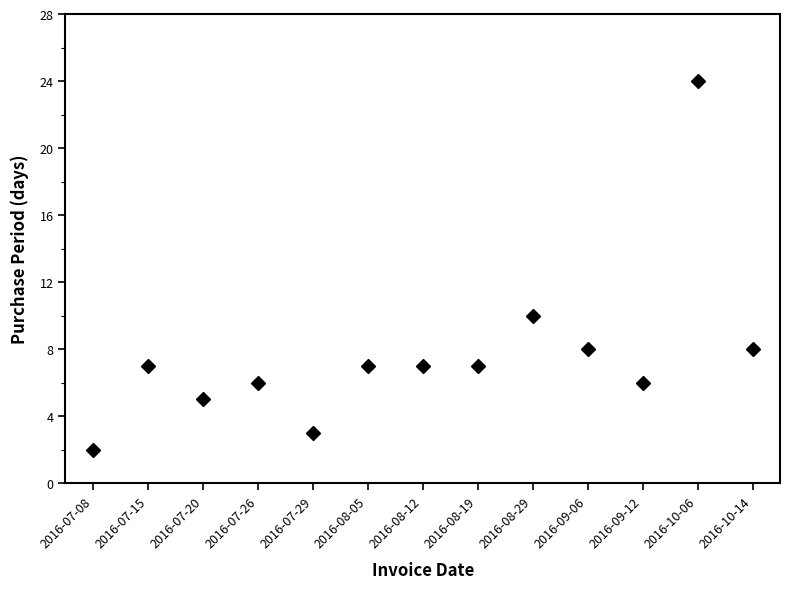

Does the chart have visible grid lines?

No